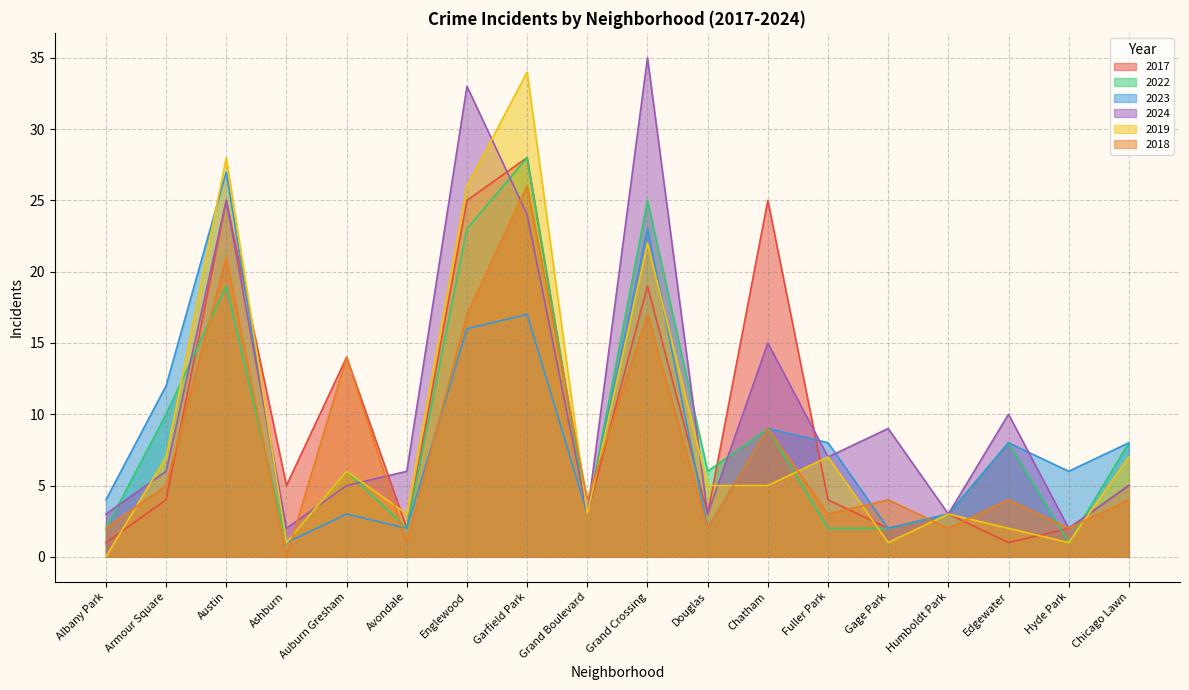

In 2017, how many points are lower than both neighbors (excluding endpoints)?

6